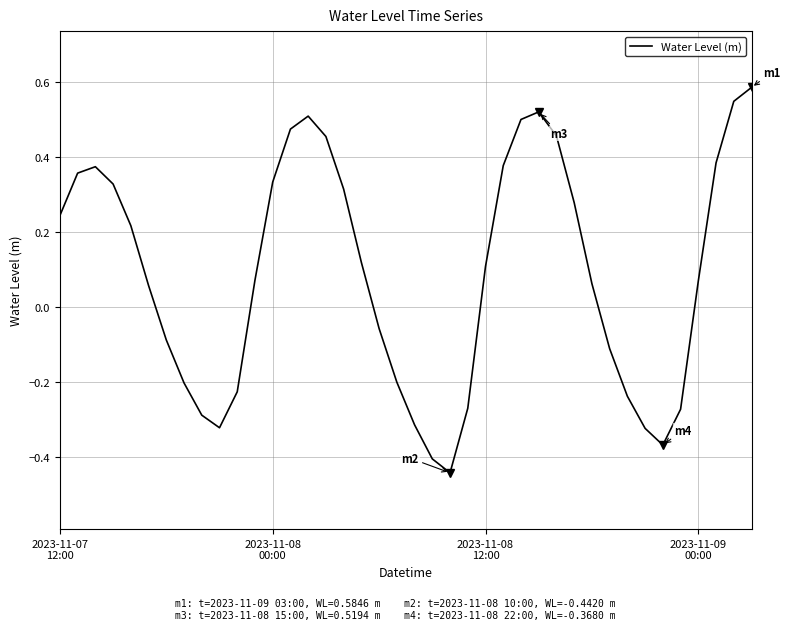

Is this an area chart (filled region under the line)?

No